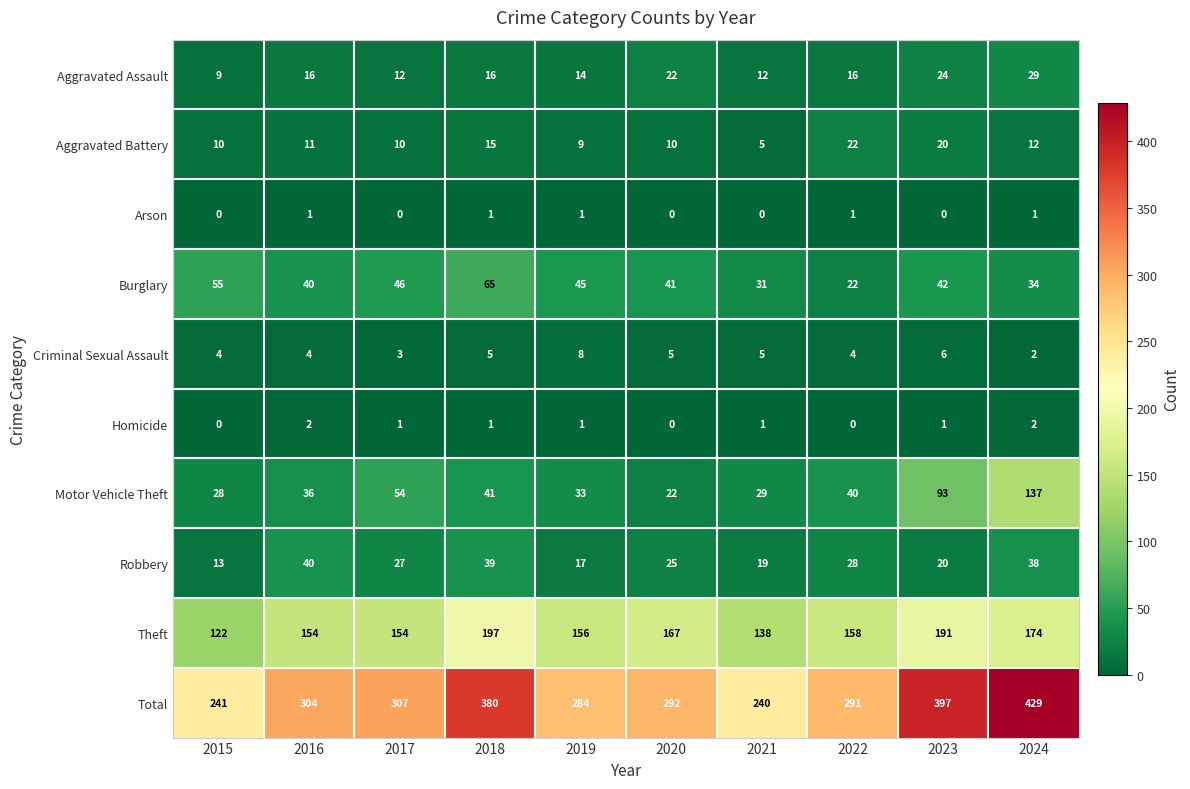

Read the Theft value at 2023, to the nearest 10.

190